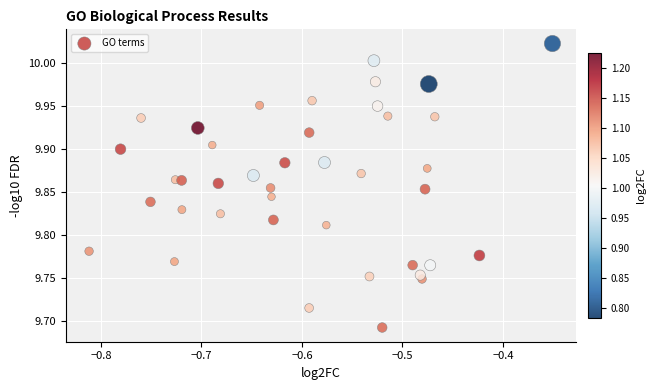

What is the range of X values (max minus min)?

0.5